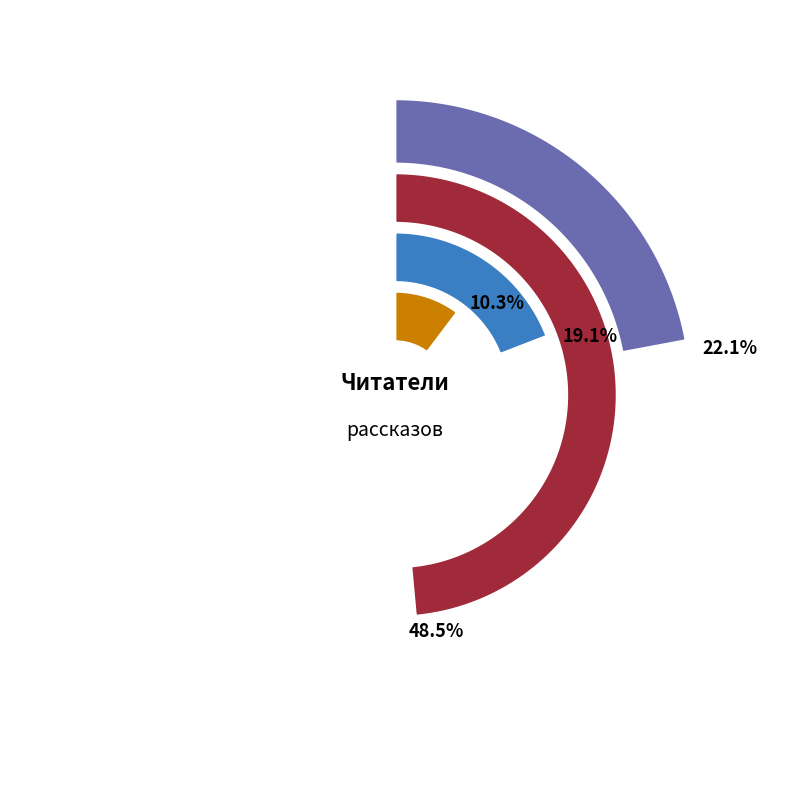

True or false: Между зеркал accounts for 6% of the total.

True